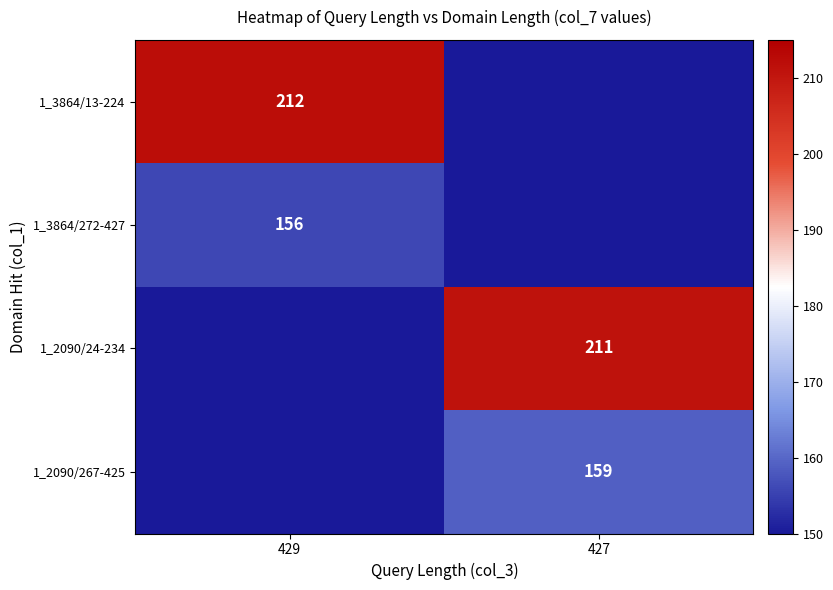

The value of 1_3864/272-427 at 429 is 234. True or false?

False